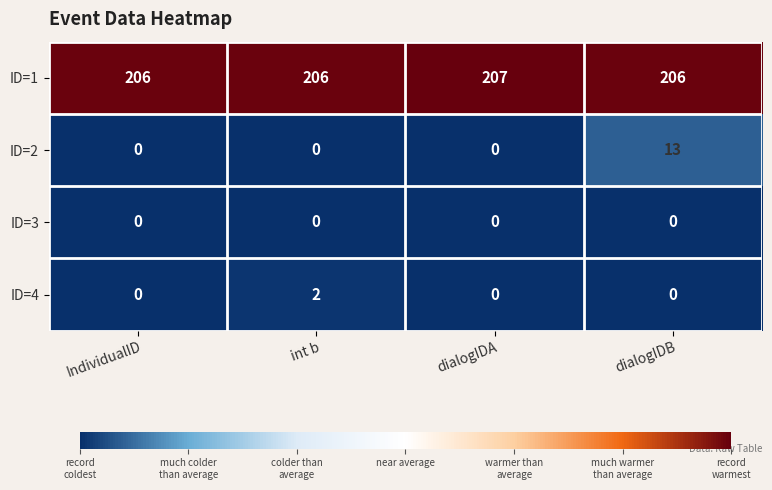

Reading right to left, what are all the values shown in this chart?

ID=1: dialogIDB=206	dialogIDA=207	int b=206	IndividualID=206
ID=2: dialogIDB=13	dialogIDA=0	int b=0	IndividualID=0
ID=3: dialogIDB=0	dialogIDA=0	int b=0	IndividualID=0
ID=4: dialogIDB=0	dialogIDA=0	int b=2	IndividualID=0